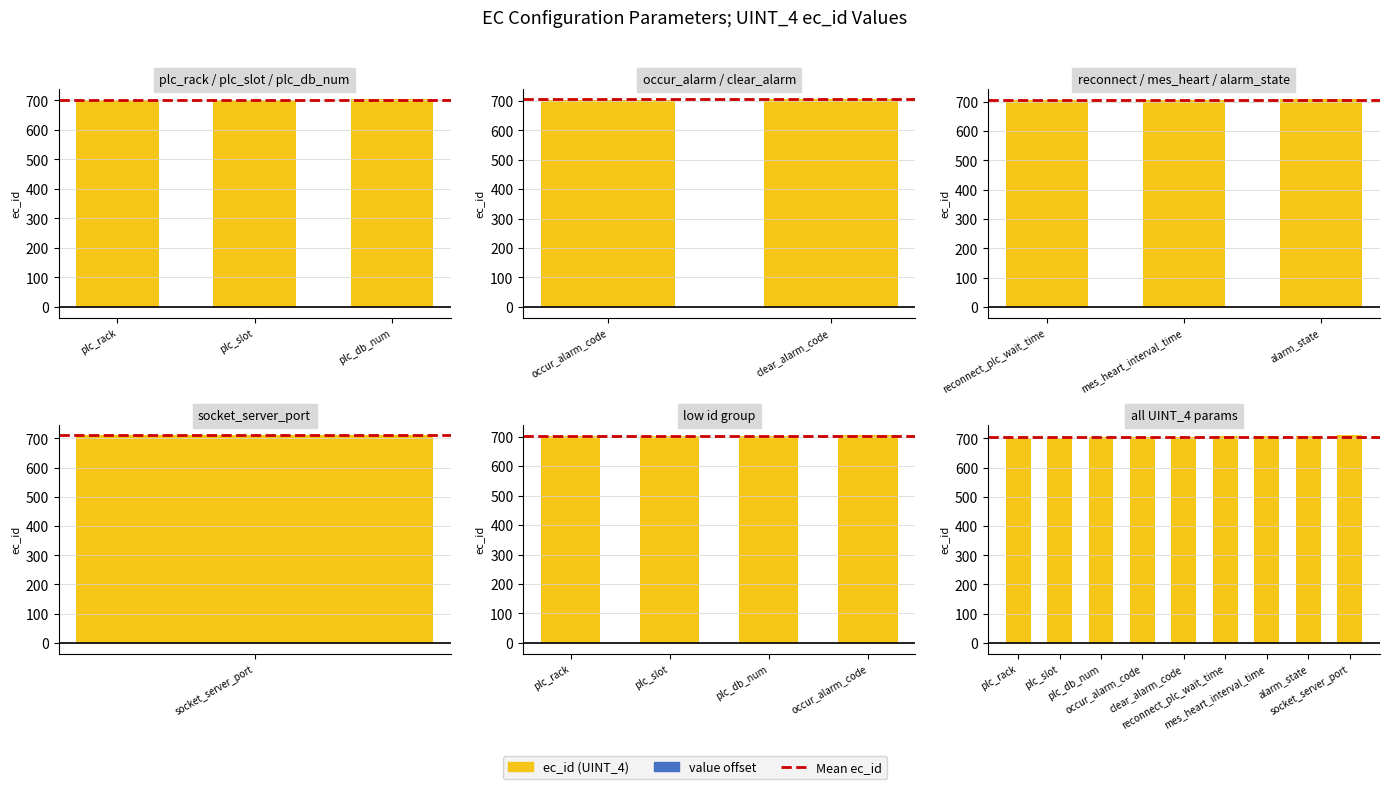

Which label corresponds to the smallest value in the chart?

plc_rack